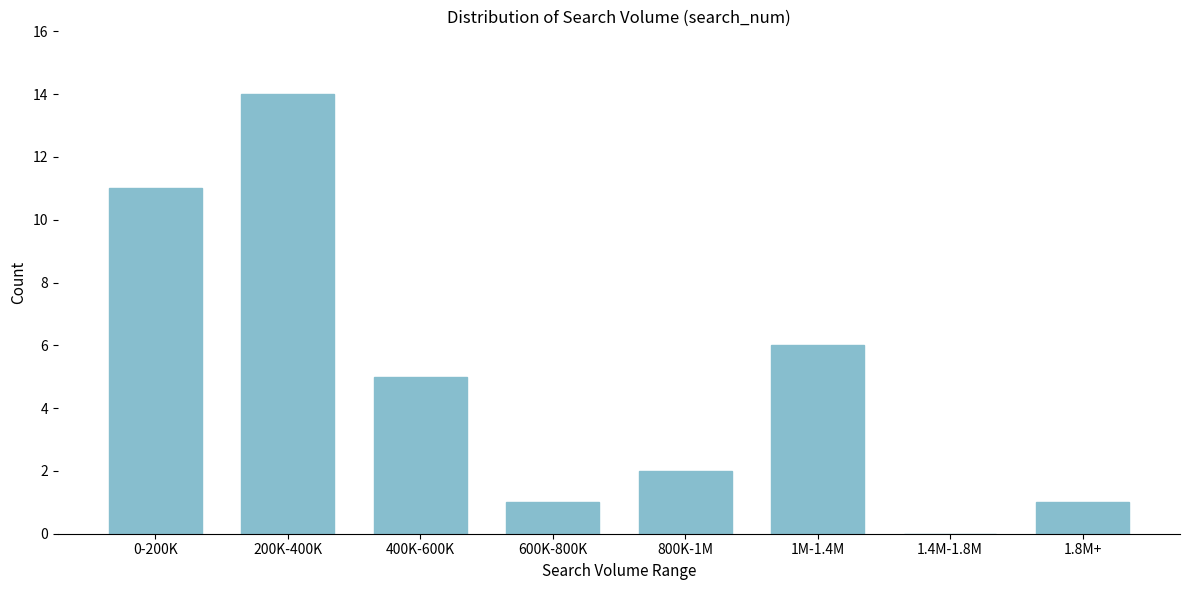

Reading left to right, transcribe all the data shown in this chart.

0-200K=11	200K-400K=14	400K-600K=5	600K-800K=1	800K-1M=2	1M-1.4M=6	1.4M-1.8M=0	1.8M+=1